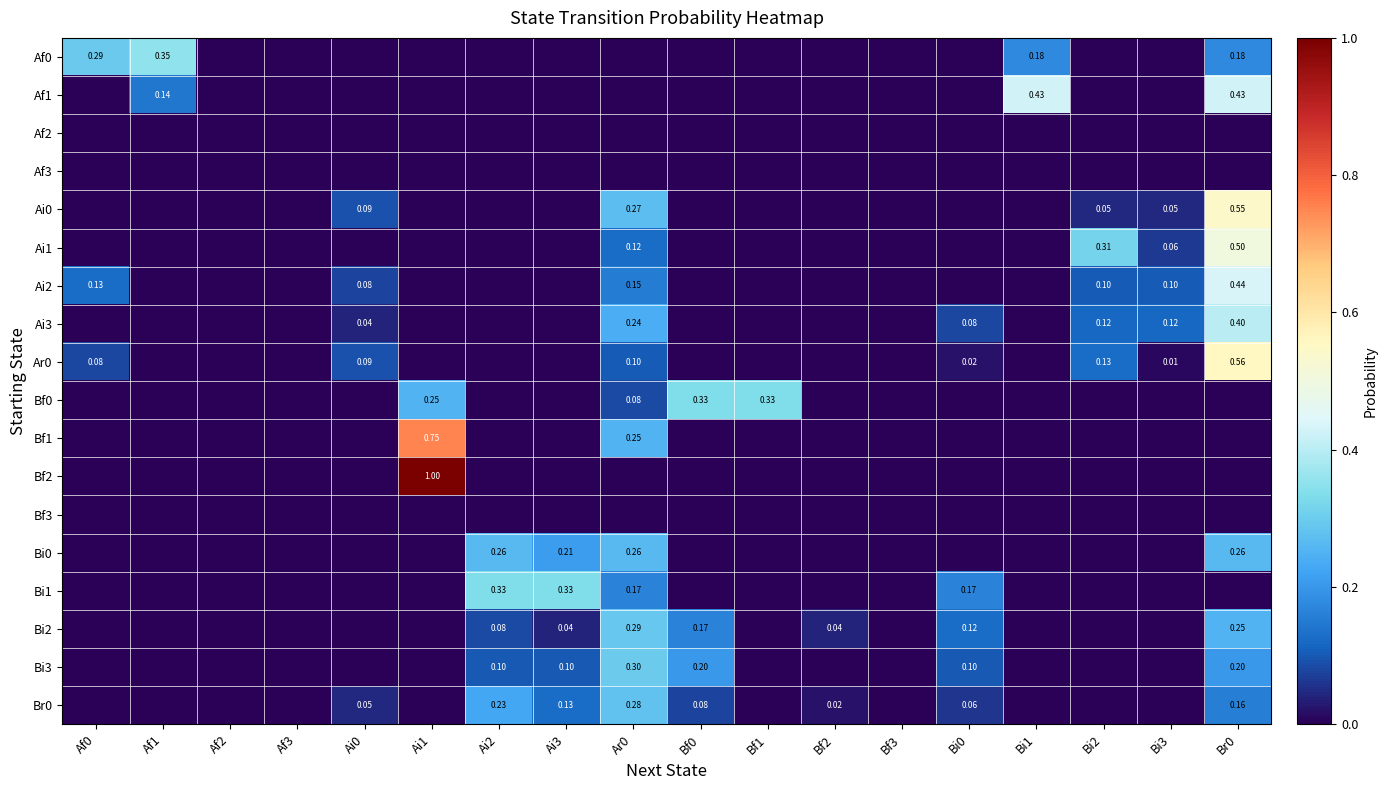

The Bi3 series shows 0.0 at Bi2. True or false?

True